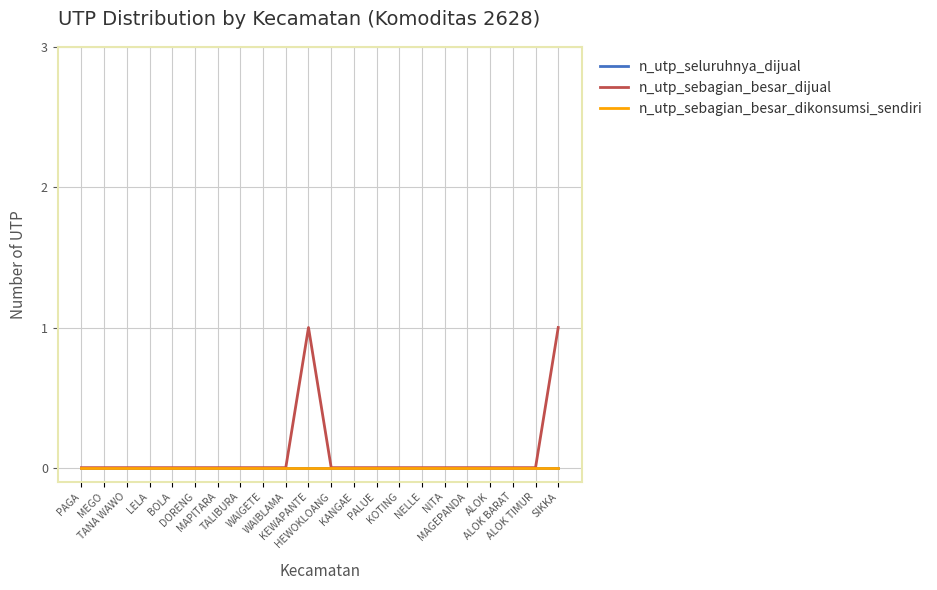

Reading left to right, what are all the values shown in this chart?

n_utp_seluruhnya_dijual: 0	0	0	0	0	0	0	0	0	0	0	0	0	0	0	0	0	0	0	0	0	0
n_utp_sebagian_besar_dijual: 0	0	0	0	0	0	0	0	0	0	1	0	0	0	0	0	0	0	0	0	0	1
n_utp_sebagian_besar_dikonsumsi_sendiri: 0	0	0	0	0	0	0	0	0	0	0	0	0	0	0	0	0	0	0	0	0	0